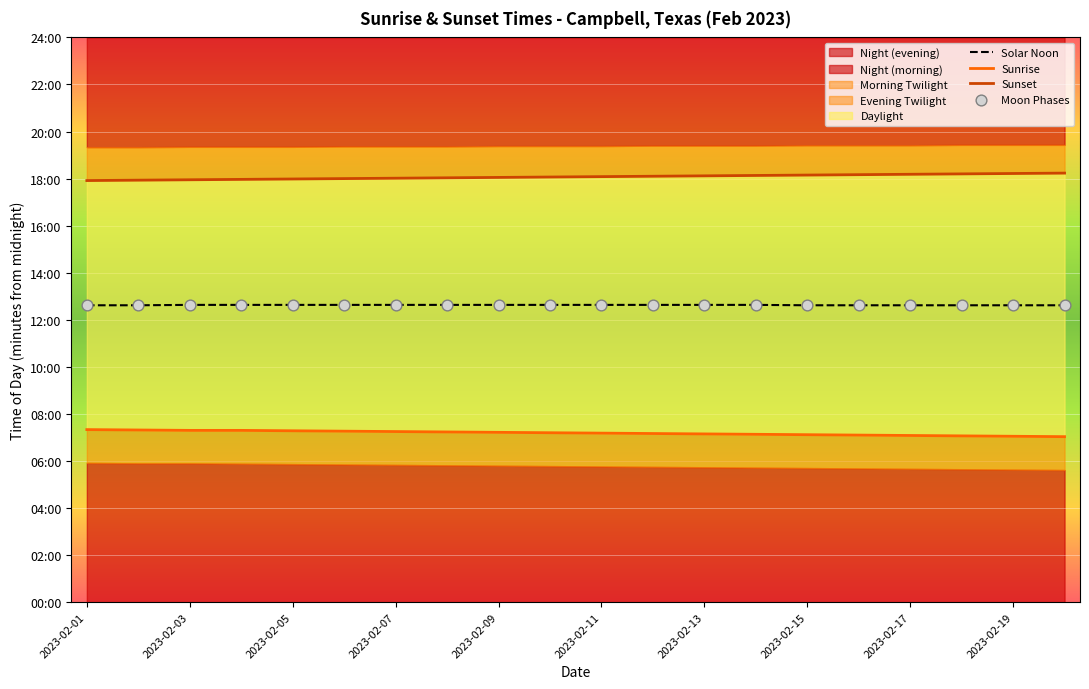

Is the value of Moon Phases at 2023-02-19 greater than the value of Sunset at 14?

No